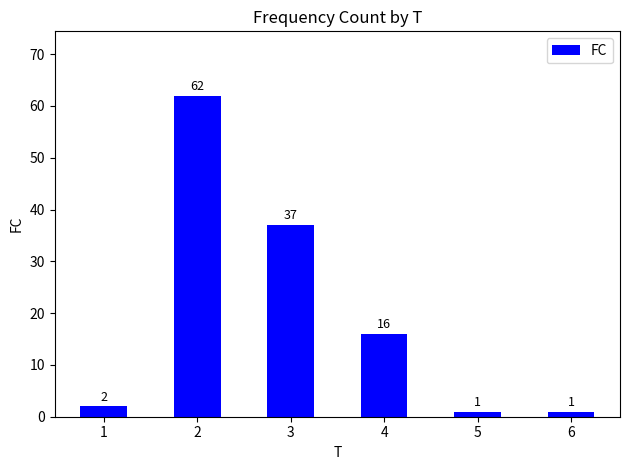

Where is the data nearest to the value 31?

3